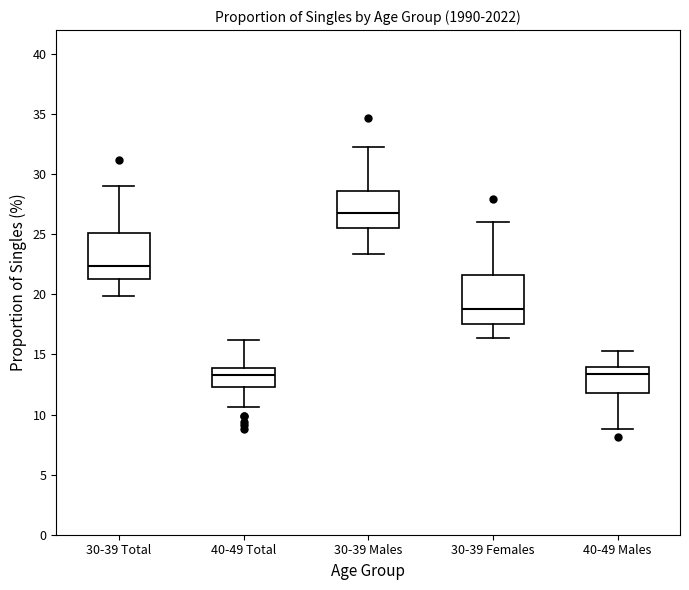

Which box has the highest median line?

30-39 Males